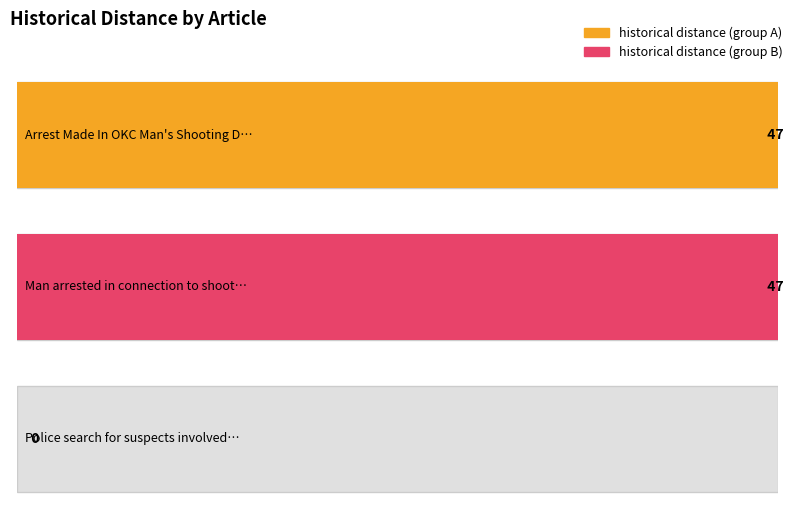

Reading right to left, transcribe all the data shown in this chart.

Police search for suspects involved in=0	Man arrested in connection to shooting=47	Arrest Made In OKC Man's Shooting Death=47